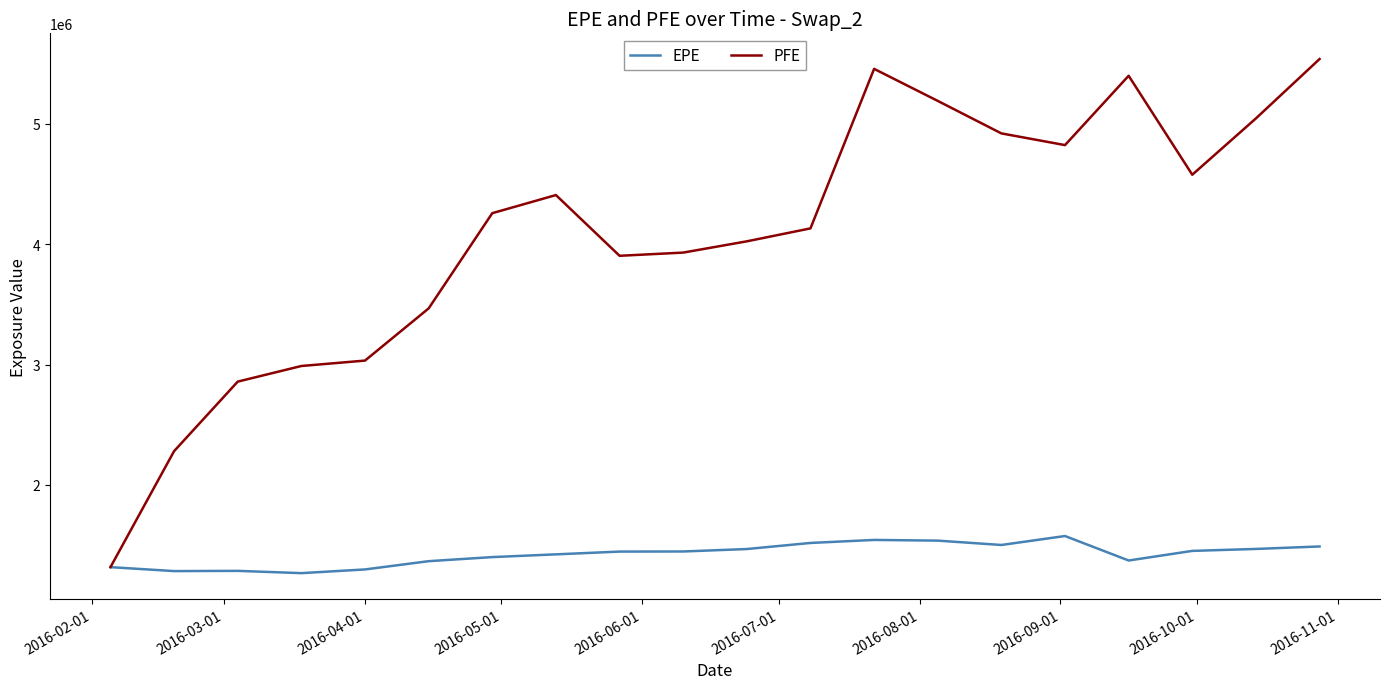

Which series has the largest total across all categories?

PFE